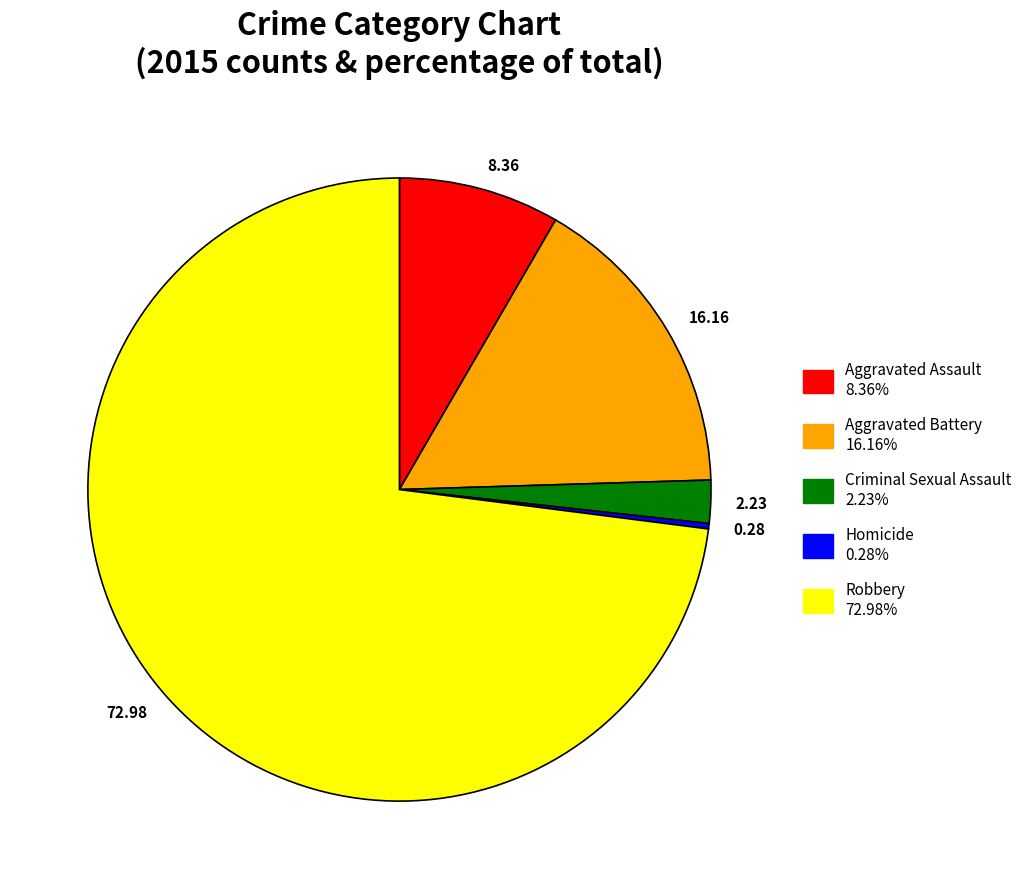

Does 72.98 account for over 50% of the chart?

Yes